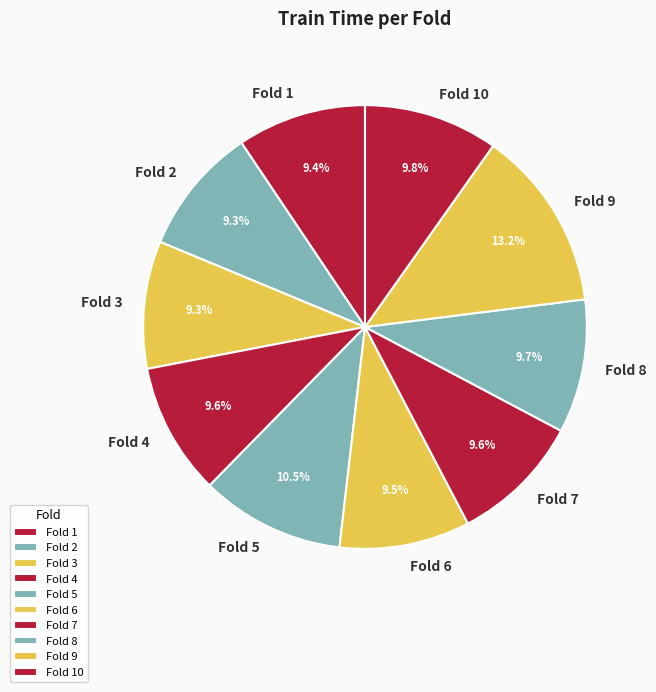

Which has a higher value, Fold 5 or Fold 2?

Fold 5